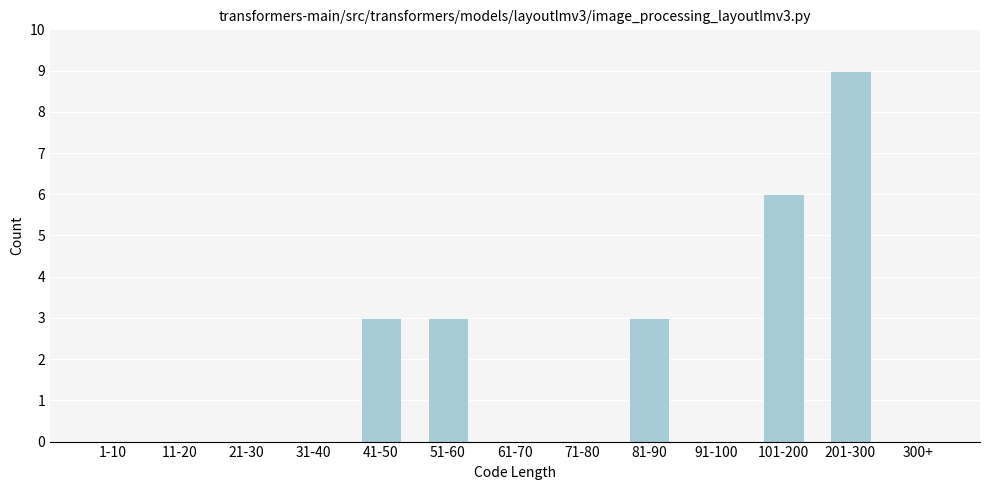

Reading left to right, what are all the values shown in this chart?

1-10=0	11-20=0	21-30=0	31-40=0	41-50=3	51-60=3	61-70=0	71-80=0	81-90=3	91-100=0	101-200=6	201-300=9	300+=0